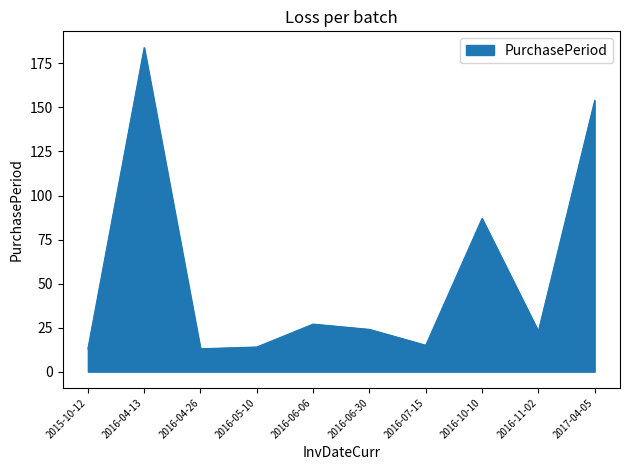

What is the change in value from 2016-04-26 to 2016-11-02?

+10